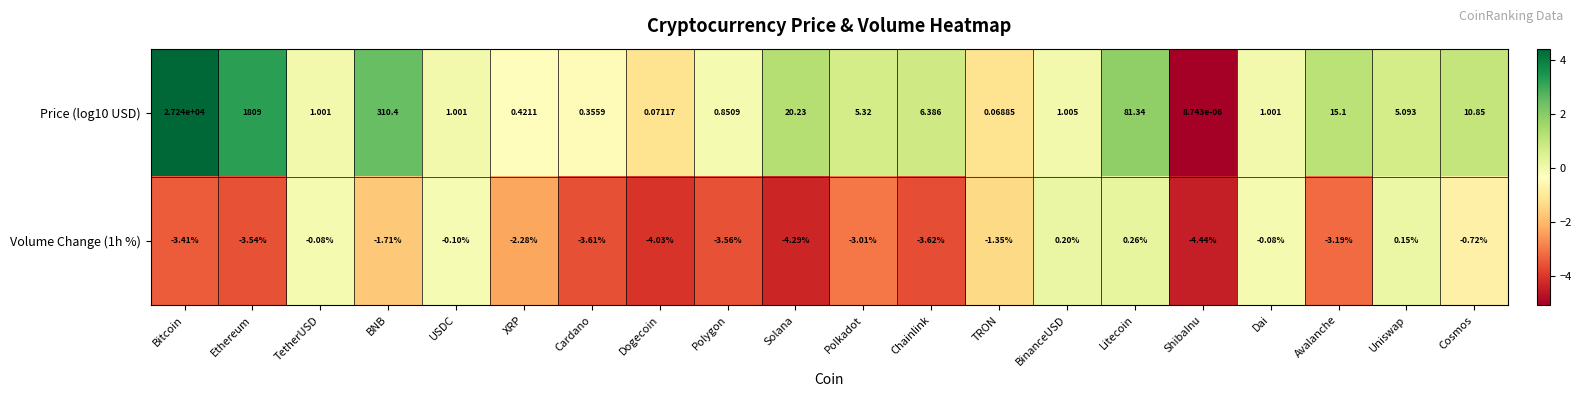

At which category is the sum across all series the highest?

Bitcoin